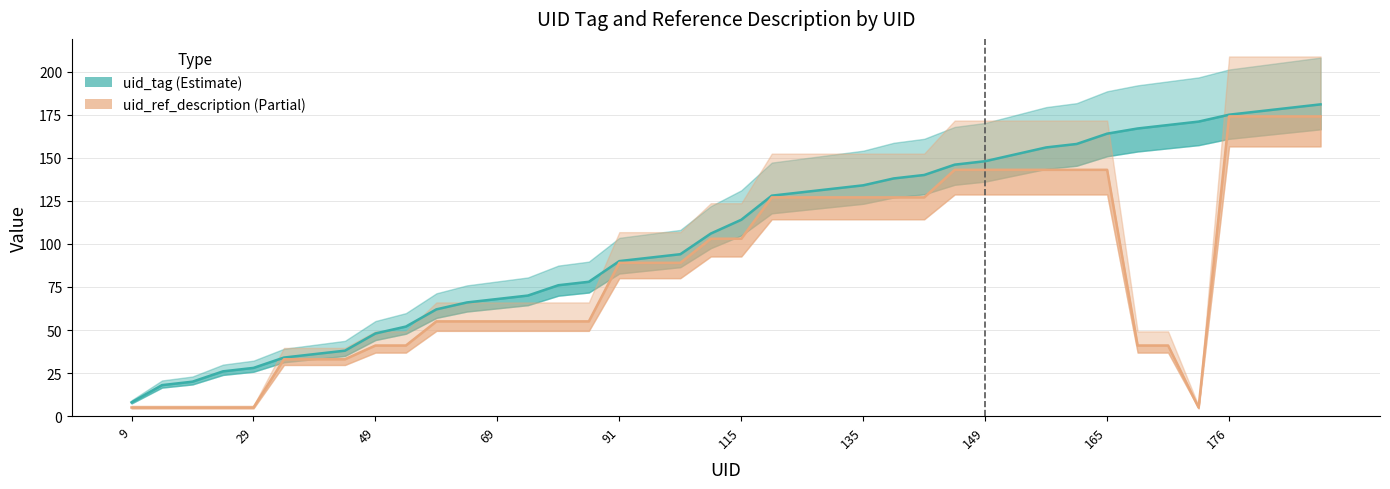

What is the label of the 12th point from the right?

149